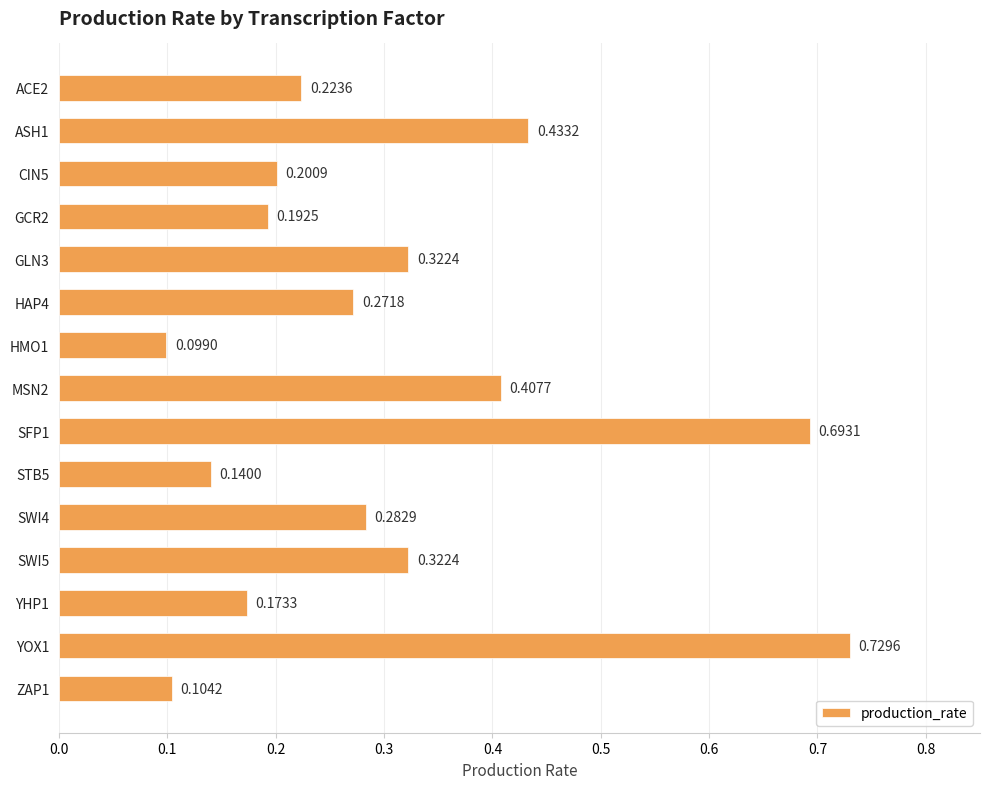

Which has a higher value, STB5 or ASH1?

ASH1